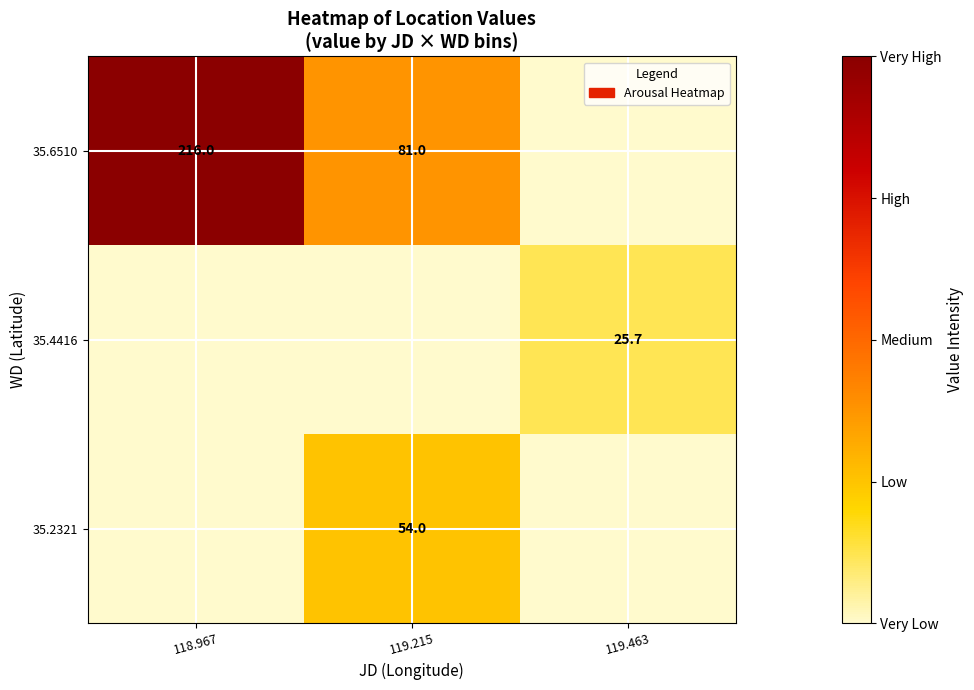

Is the value of 35.4416 at 119.463 greater than the value of 35.2321 at 119.215?

No